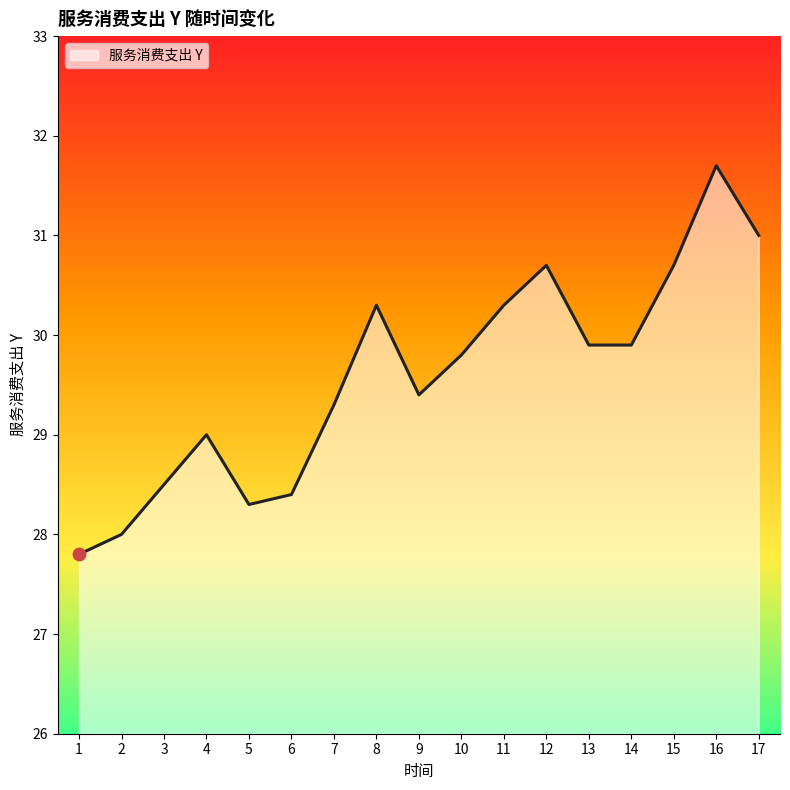

Approximately how many times larger is the value at 6 compared to 2?

1.0